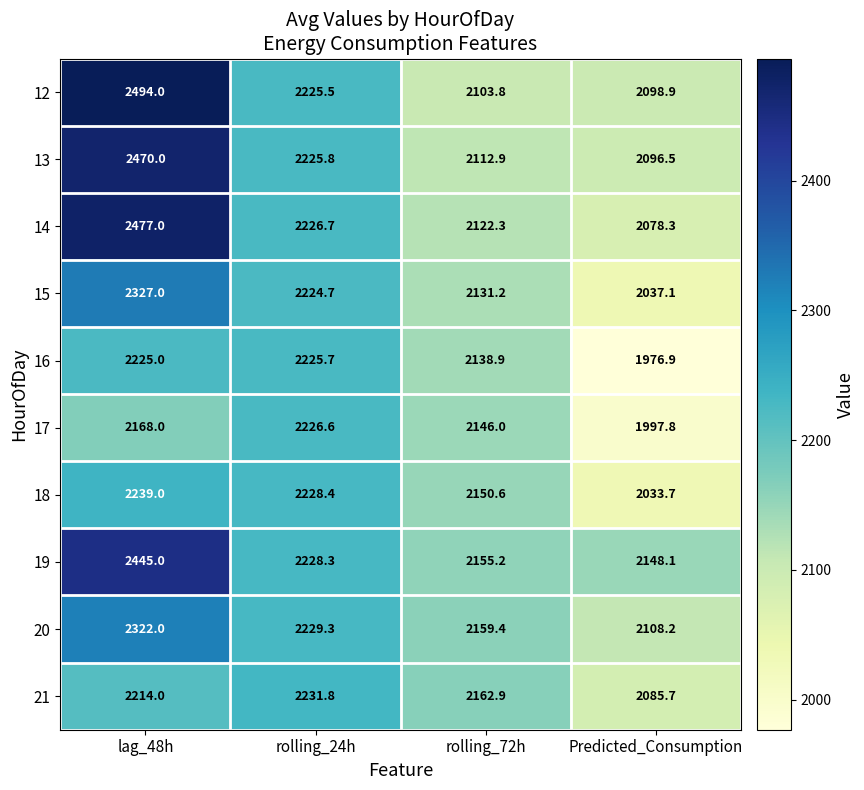

What is the sum of the 20 values at rolling_24h and rolling_72h?

4388.7